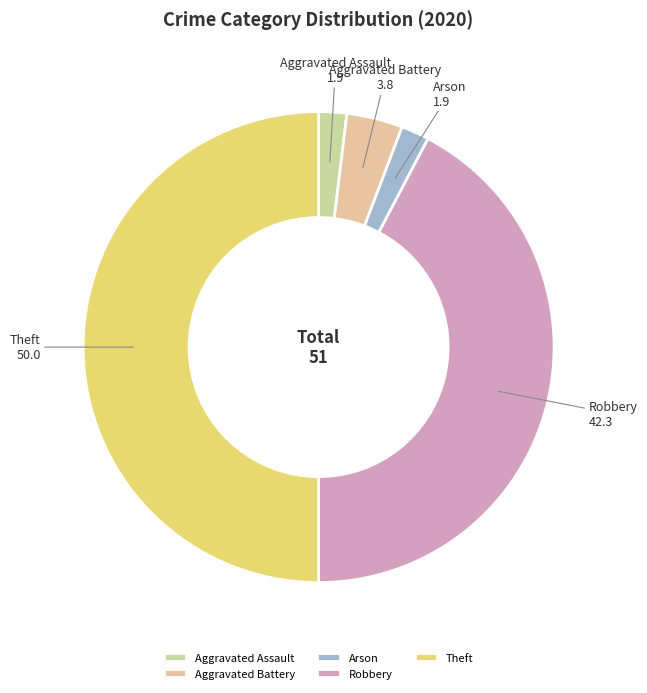

Does Aggravated Assault represent more than half of the total?

No